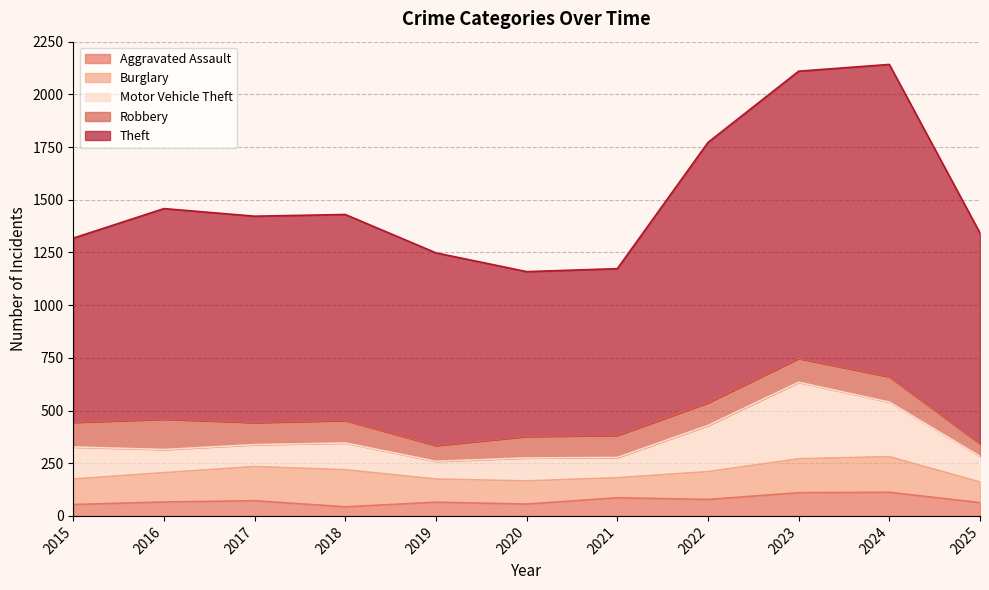

What is the difference between the maximum and second lowest values in the Robbery series?

69